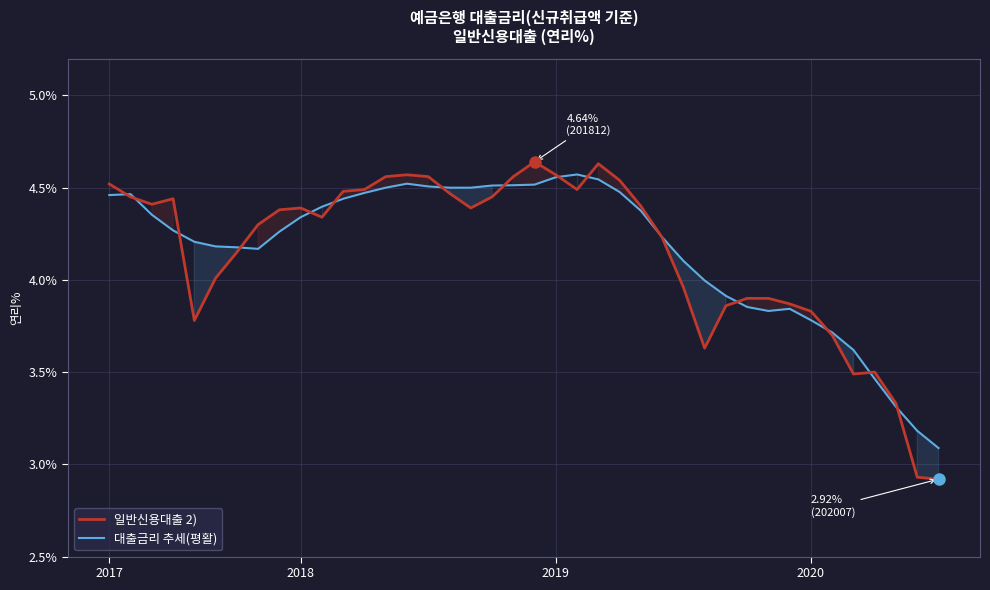

Which has a higher value, 31 or 27?

27